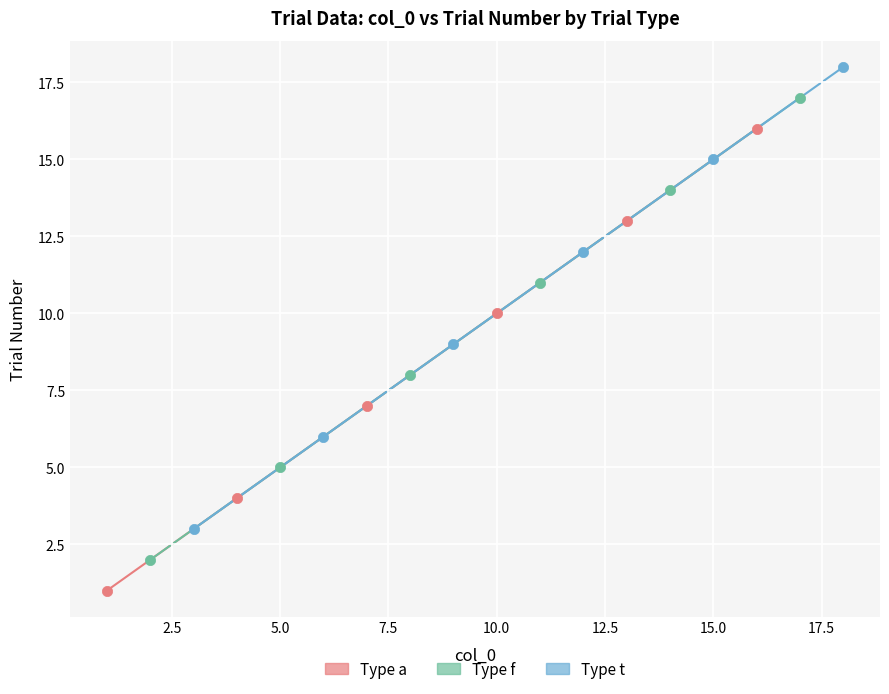

Which series contains the highest Y value?

Type t